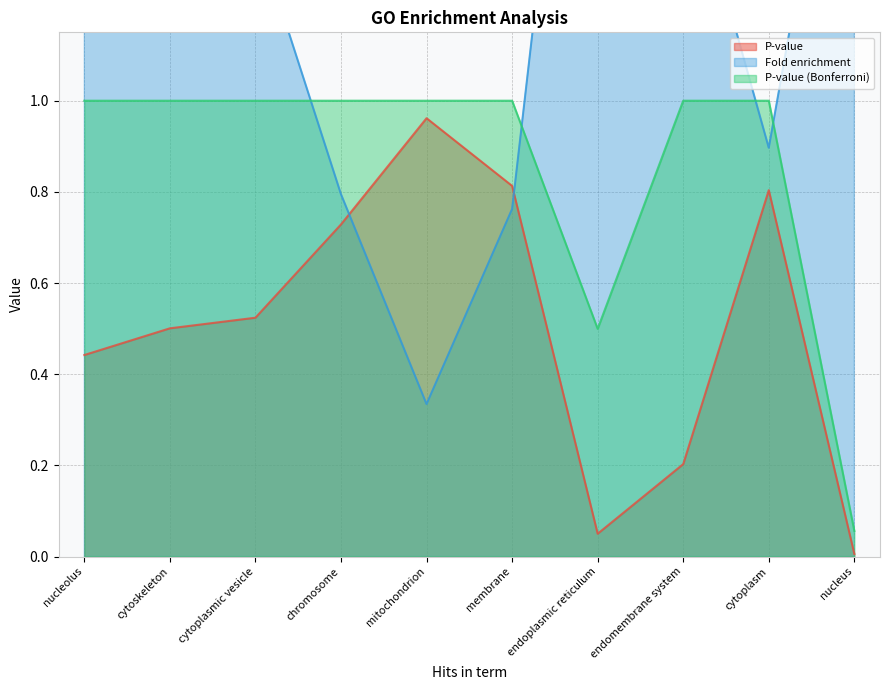

True or false: P-value (Bonferroni) and P-value intersect in this chart.

False